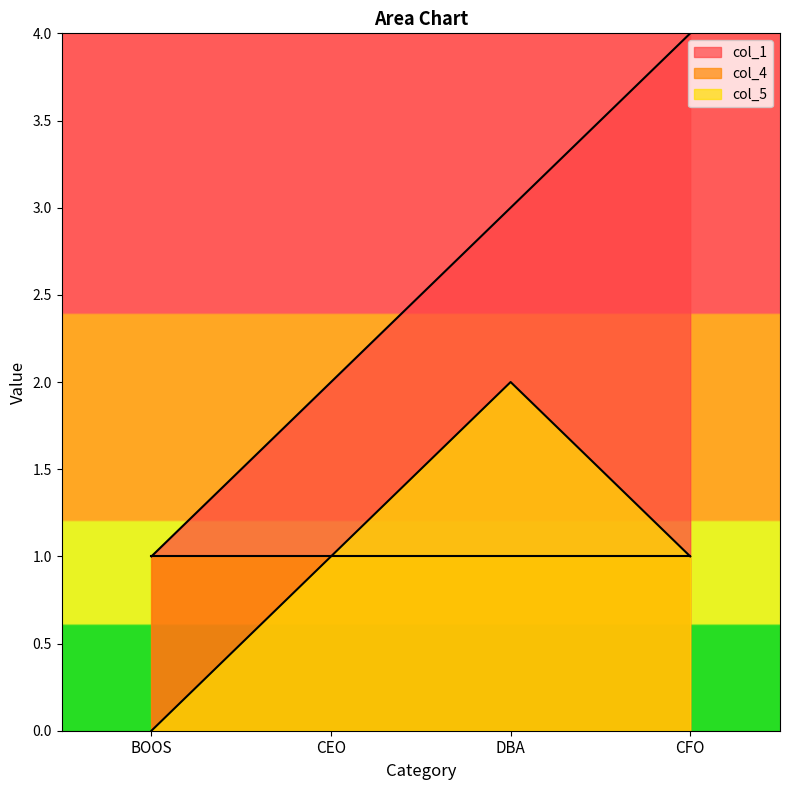

True or false: col_5 and col_1 cross at least once.

False